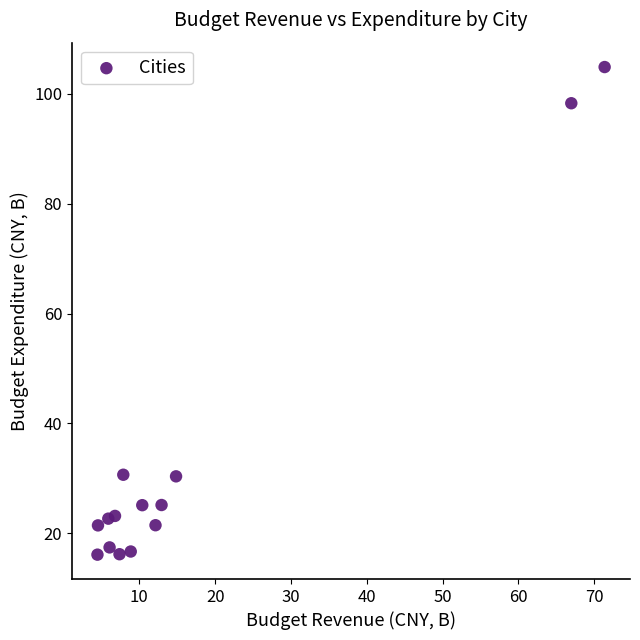

What is the range of X values (max minus min)?

66.9